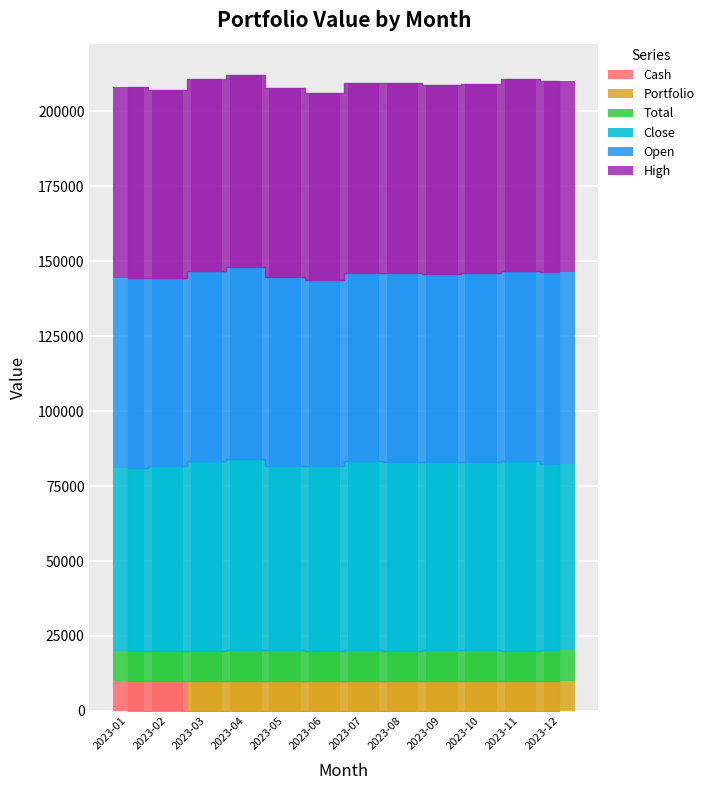

Is it true that Portfolio equals 10095.6 at 2023-09?

True